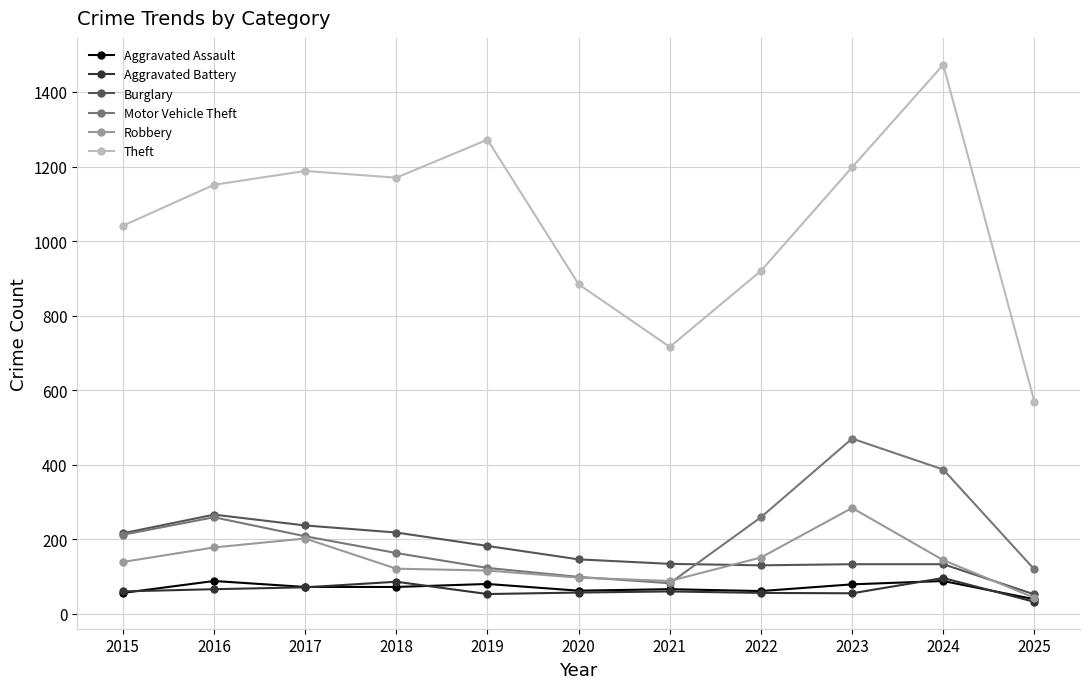

Between 2015 and 2019, which series saw the biggest shift?

Theft